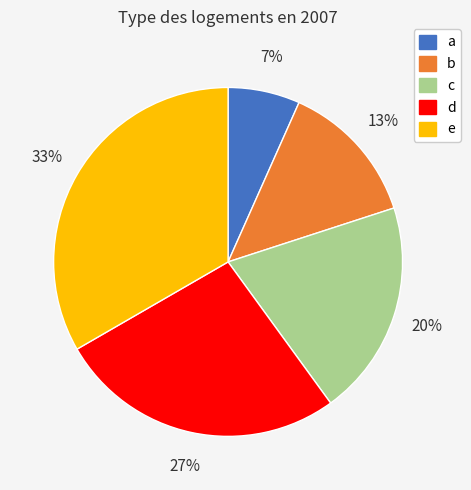

Between e and a, which is larger?

e